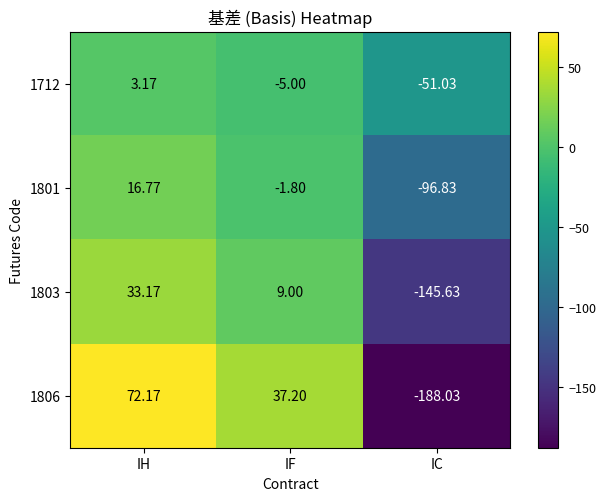

Which series has the largest total across all categories?

1712